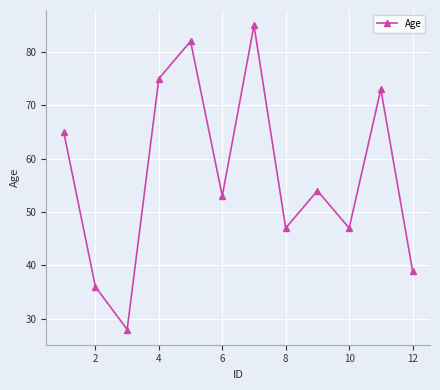

How many interior local peaks (higher than both neighbors) does the data have?

4